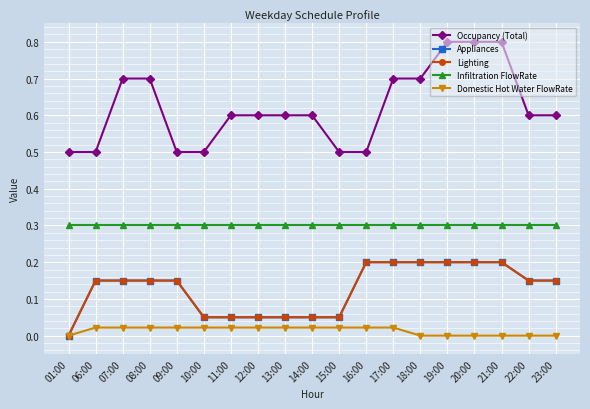

Is this an area chart (filled region under the line)?

No